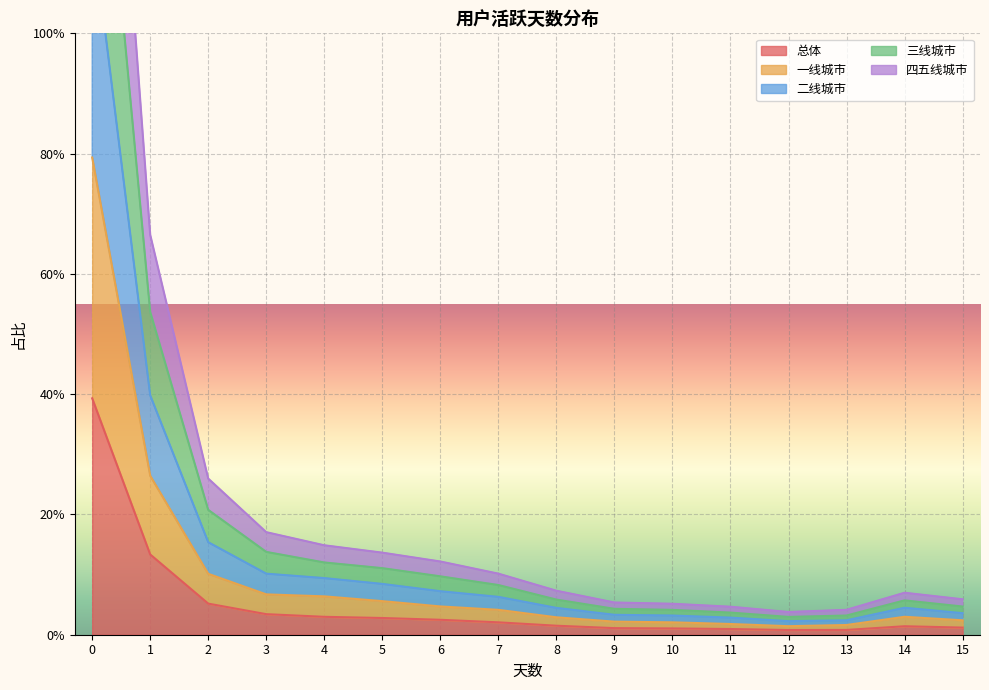

In 三线城市, how many points are lower than both neighbors (excluding endpoints)?

1